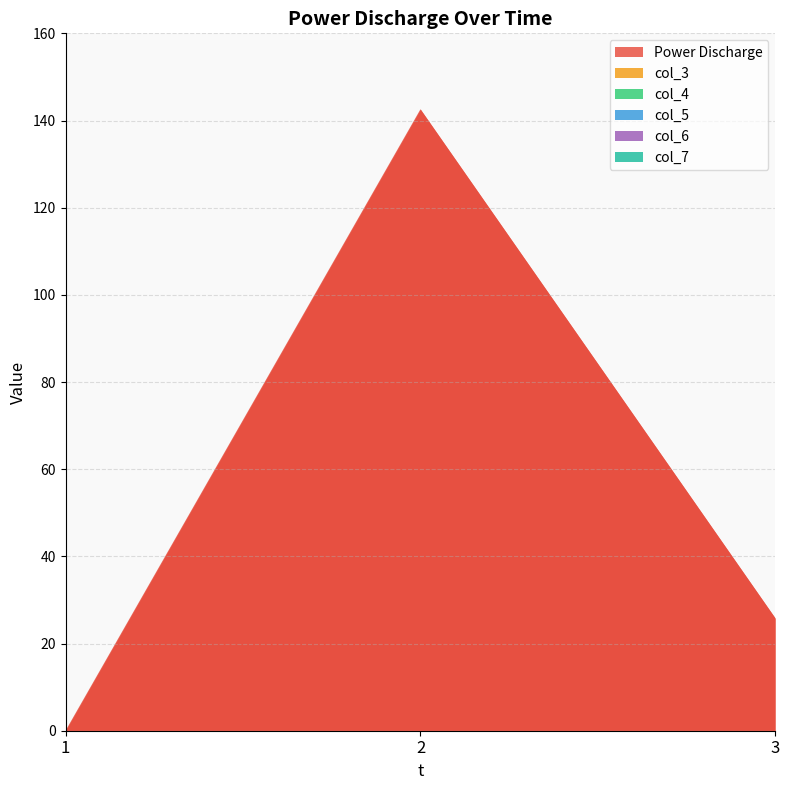

Which series has the widest spread of values?

Power Discharge